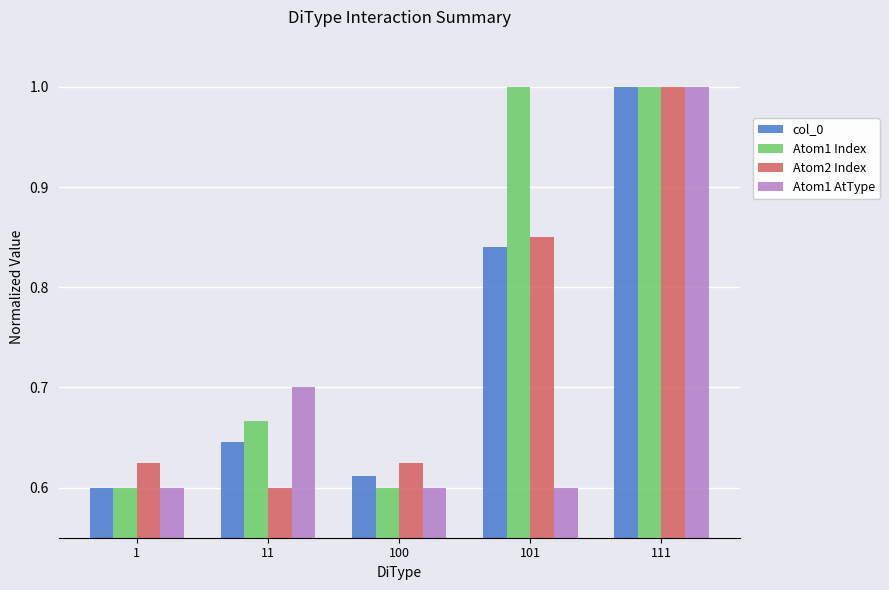

What is the difference between the maximum and minimum values in the Atom1 AtType series?

0.4